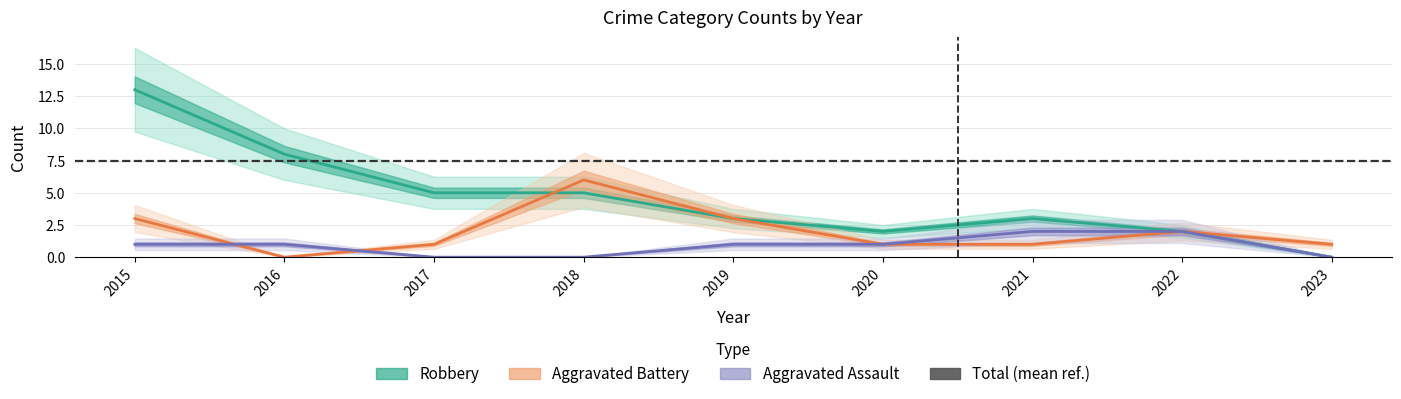

Reading left to right, transcribe all the data shown in this chart.

Aggravated Assault: 1	1	0	0	1	1	2	2	0
Aggravated Battery: 3	0	1	6	3	1	1	2	1
Robbery: 13	8	5	5	3	2	3	2	0